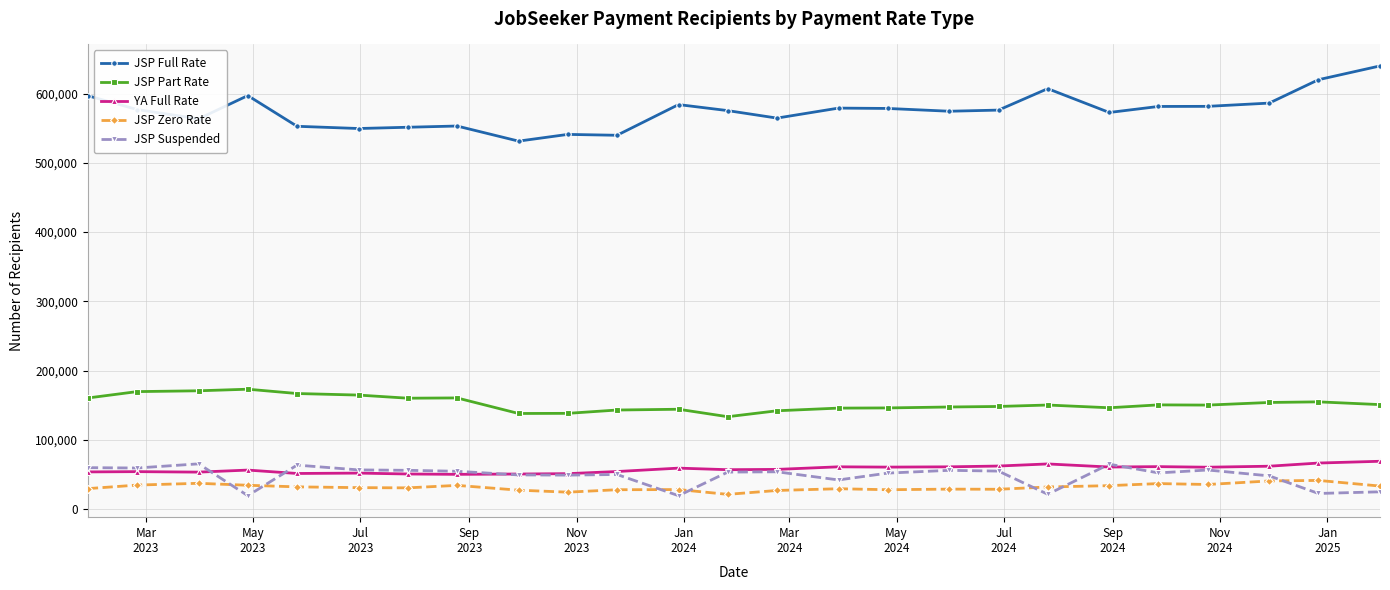

What is the minimum value shown in the chart?

19370